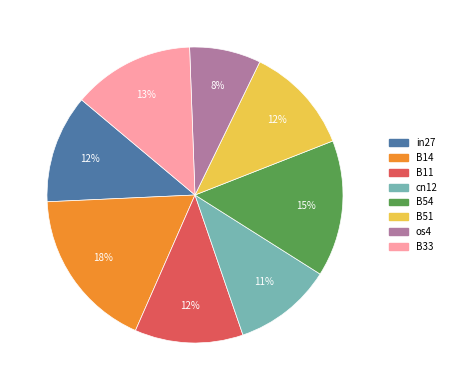

Is B11 the majority of the pie?

No